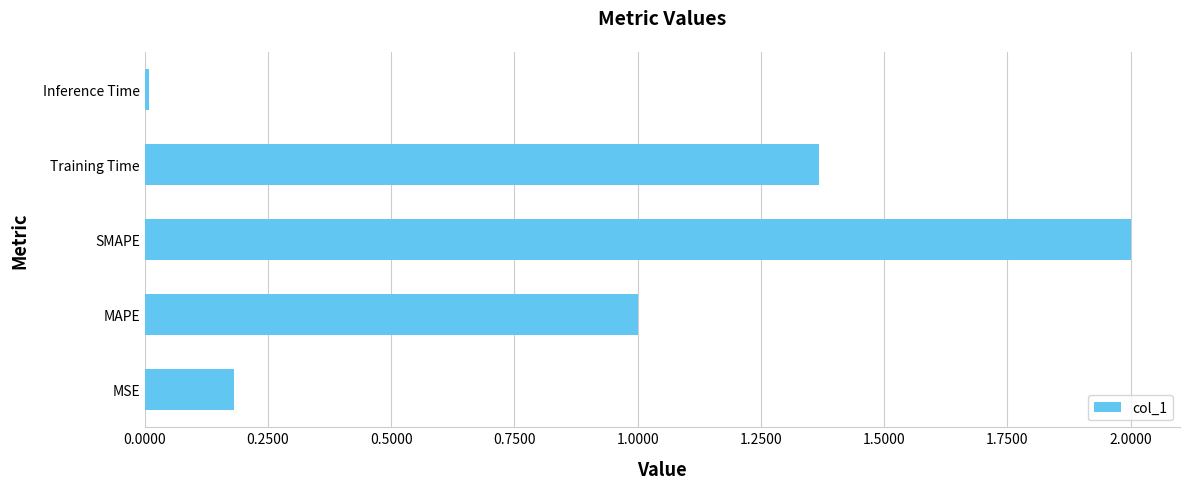

Which label corresponds to the largest value in the chart?

SMAPE